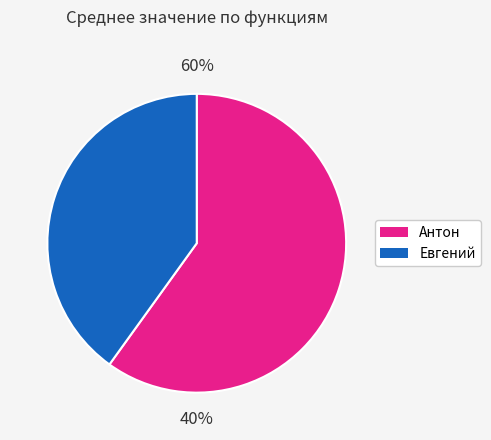

True or false: Брови Линией accounts for 6% of the total.

False